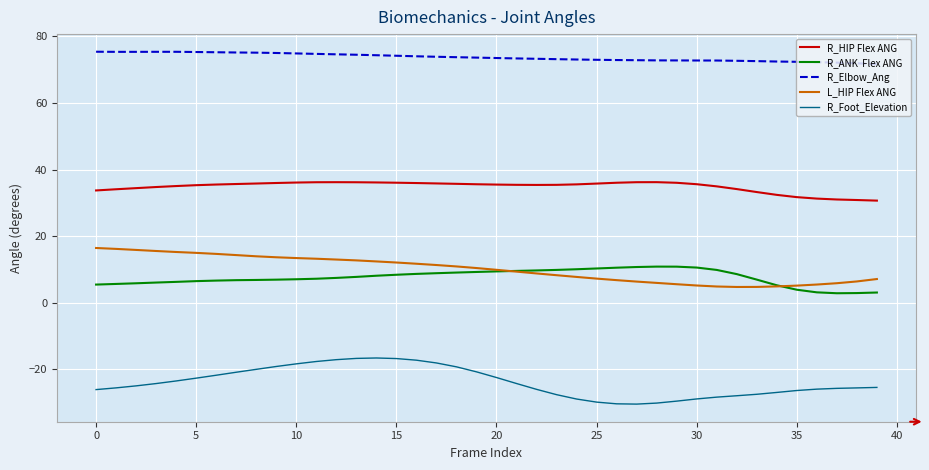

What is the maximum value shown in the chart?

75.3